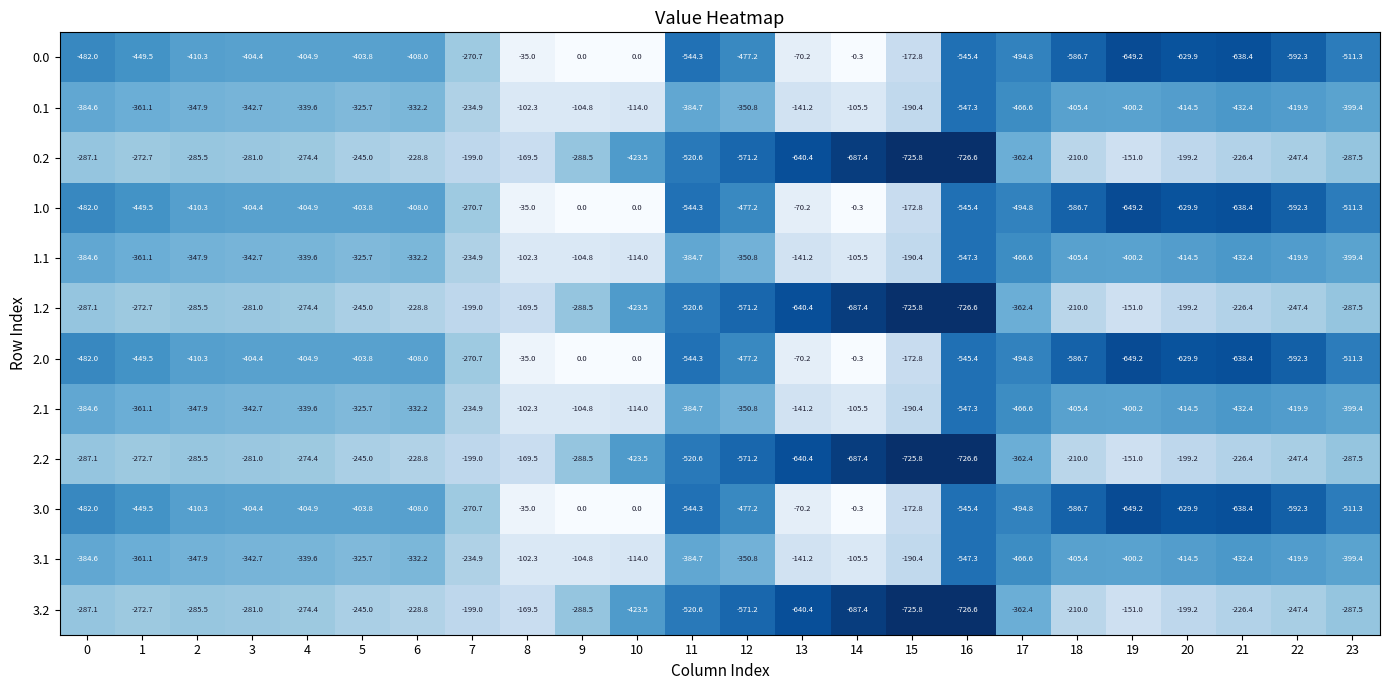

What is the difference between the 0.1 values at 22 and 14?

314.4